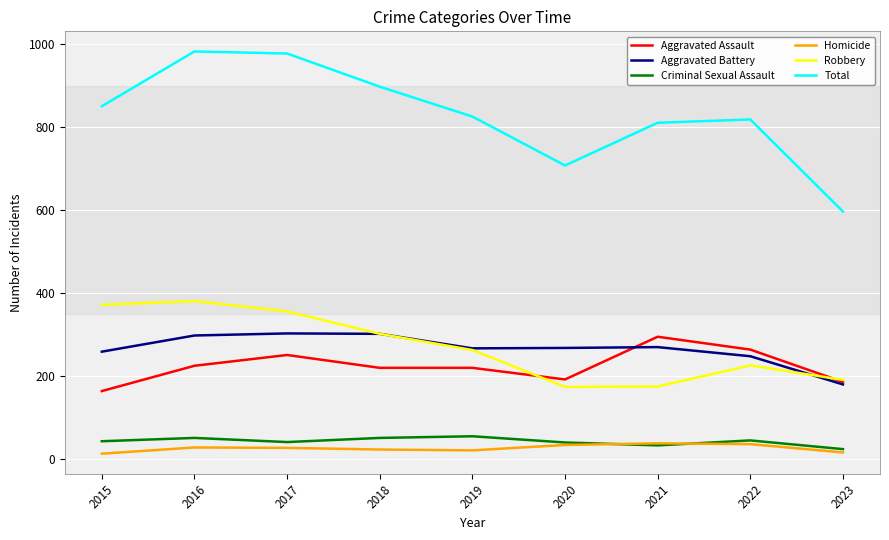

Is it true that Aggravated Assault equals 220 at 2018?

True